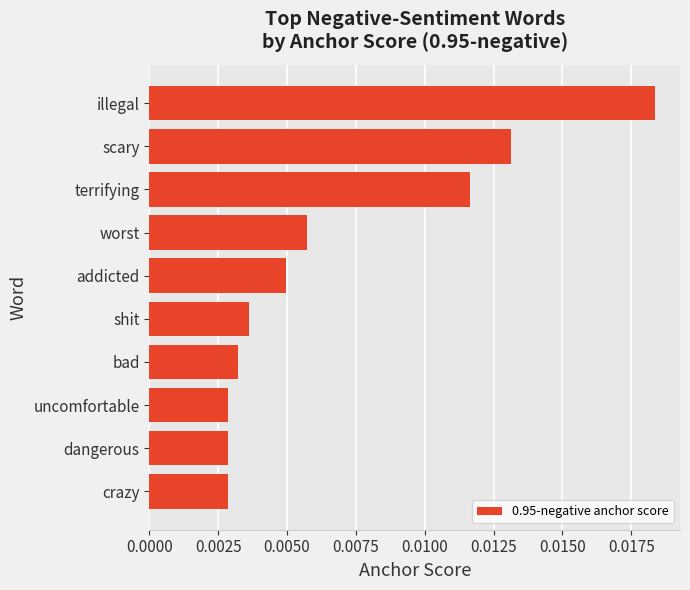

Which category has the highest value across all series?

illegal